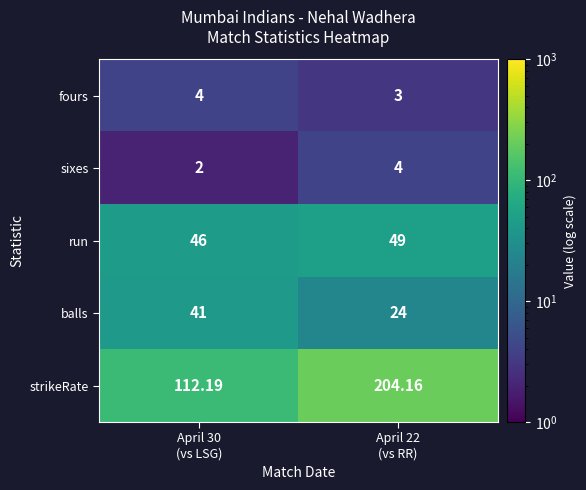

At April 30
(vs LSG), list the series in order from largest to smallest.

strikeRate, run, balls, fours, sixes